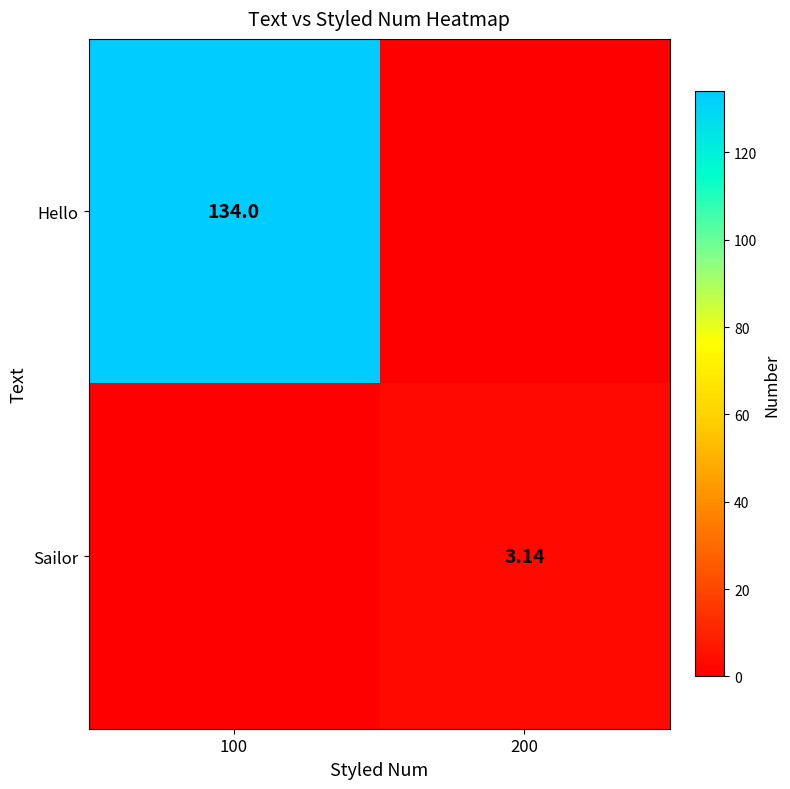

Rank the series by their average value, from highest to lowest.

Hello, Sailor